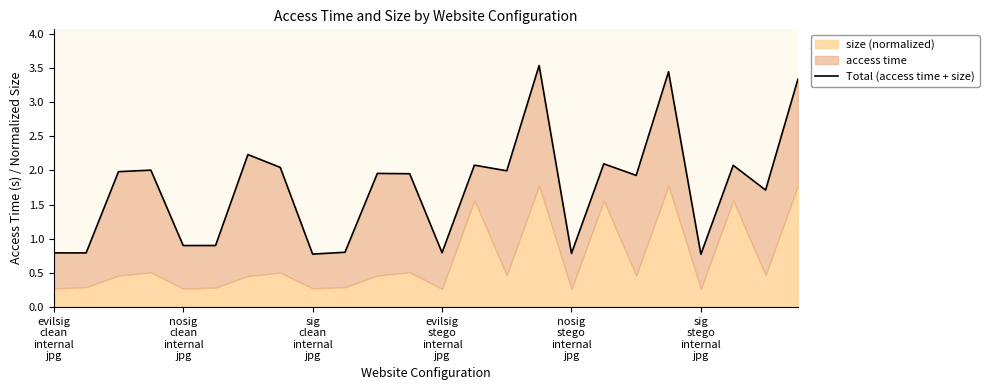

What is the difference between the maximum and minimum values?

2.8